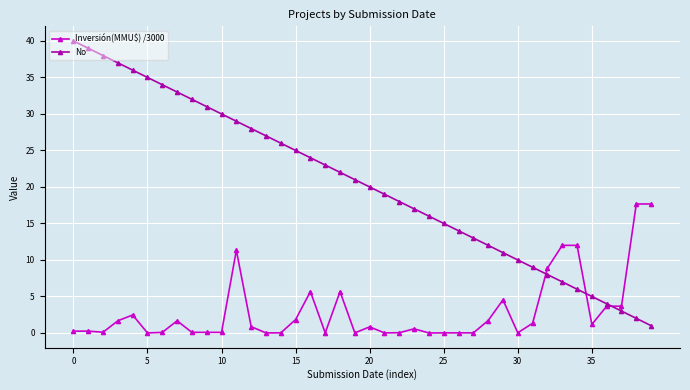

Is this an area chart (filled region under the line)?

No